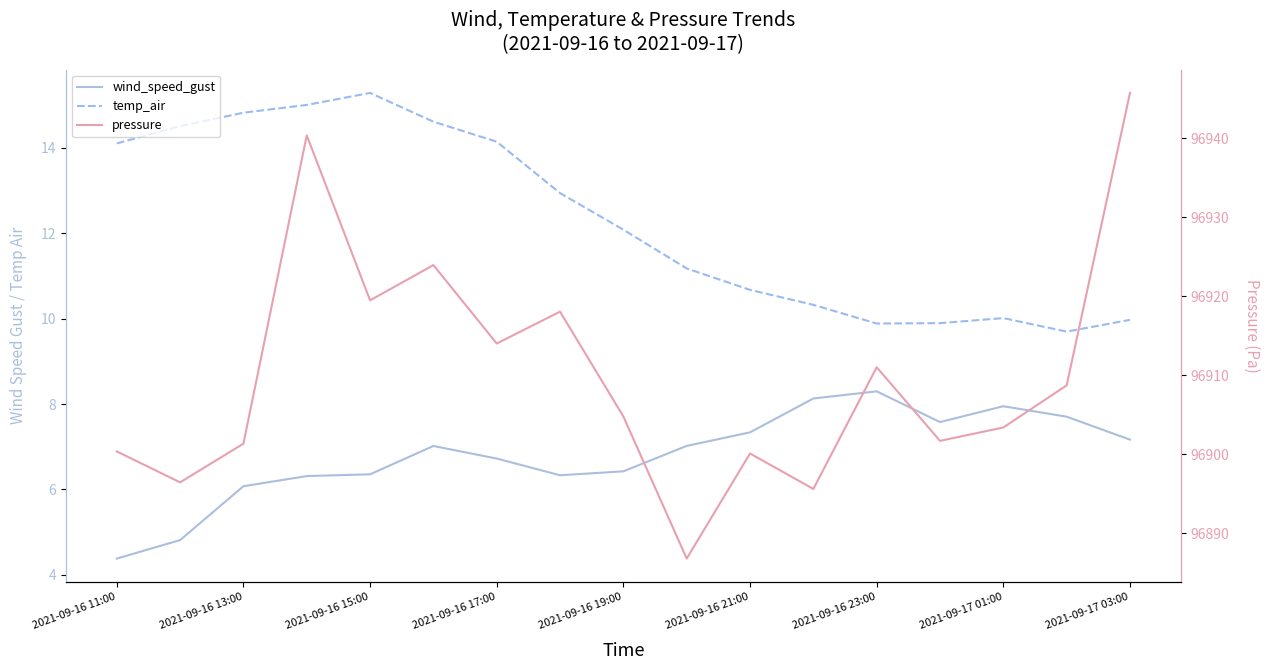

True or false: wind_speed_gust and temp_air cross at least once.

False